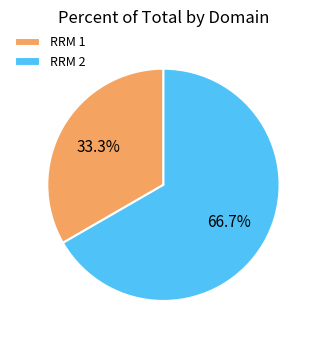

Which slice represents more than half of the pie?

RRM 2